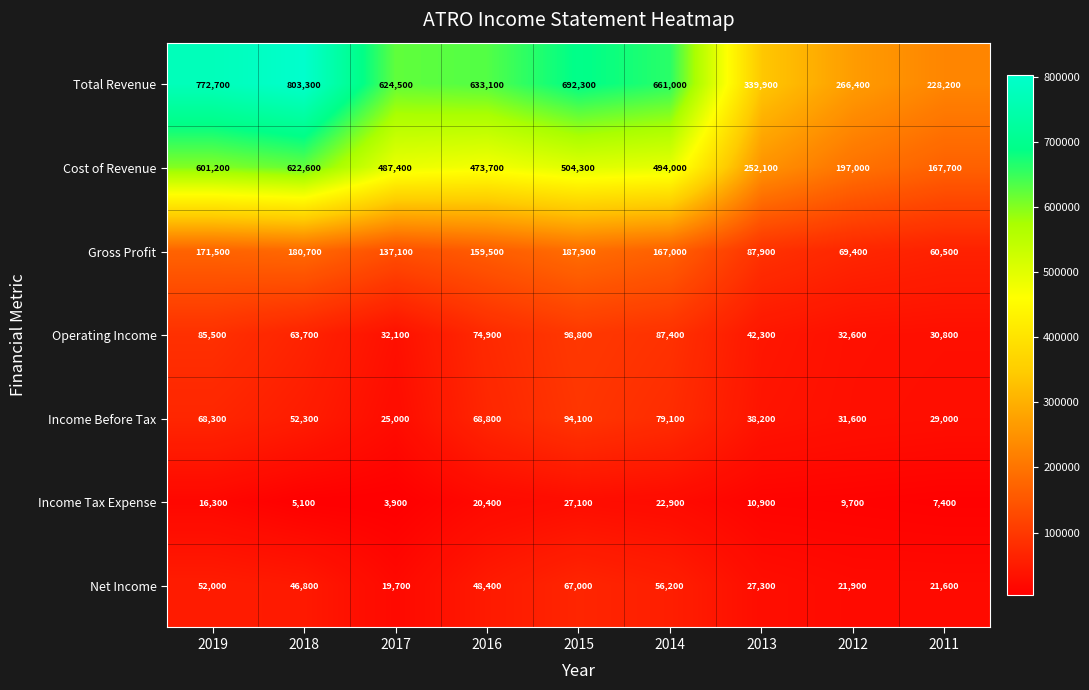

At 2012, list the series in order from smallest to largest.

Income Tax Expense, Net Income, Income Before Tax, Operating Income, Gross Profit, Cost of Revenue, Total Revenue